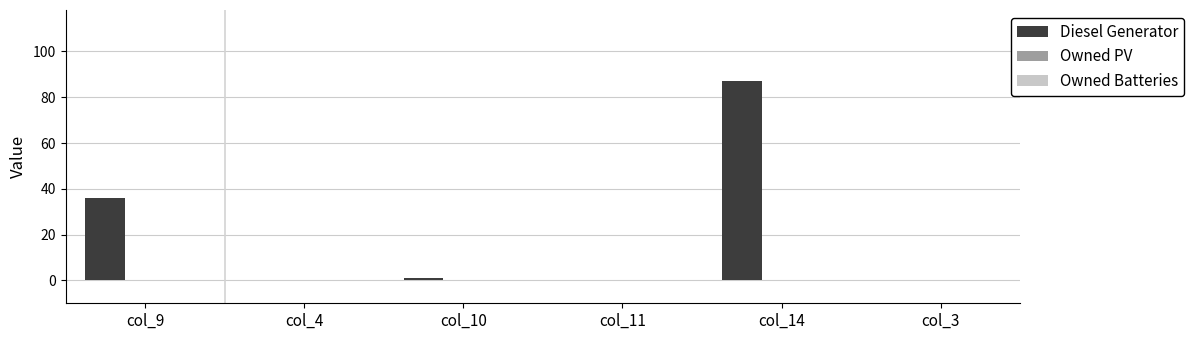

Which category has the highest value across all series?

col_14